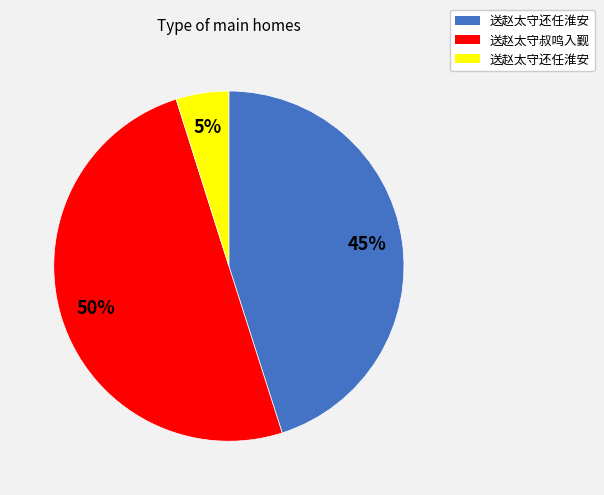

To the nearest percent, what is the difference between the largest and smallest slice percentages?

45%